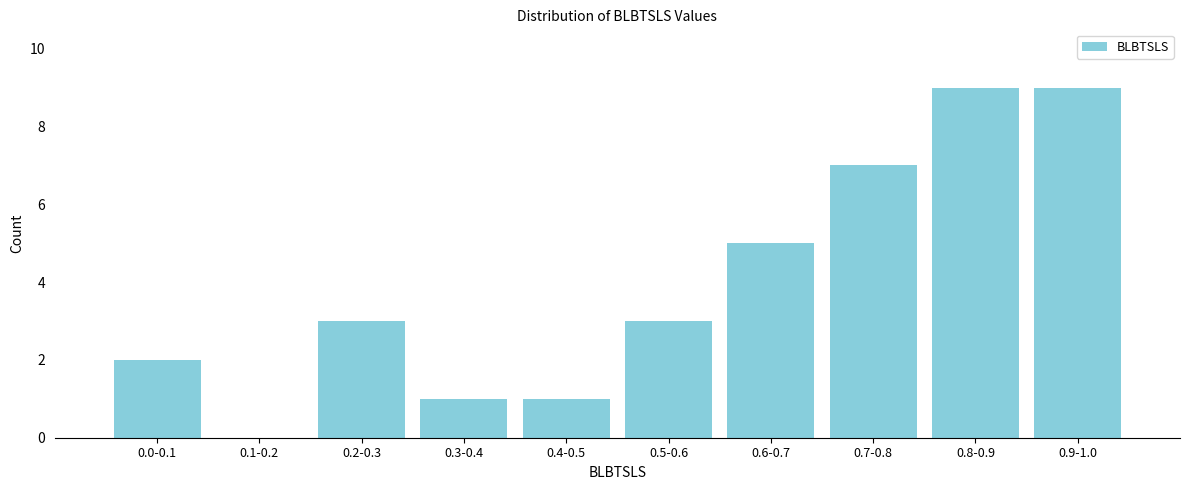

Reading right to left, list all the values displayed in this chart.

0.9-1.0=9	0.8-0.9=9	0.7-0.8=7	0.6-0.7=5	0.5-0.6=3	0.4-0.5=1	0.3-0.4=1	0.2-0.3=3	0.1-0.2=0	0.0-0.1=2